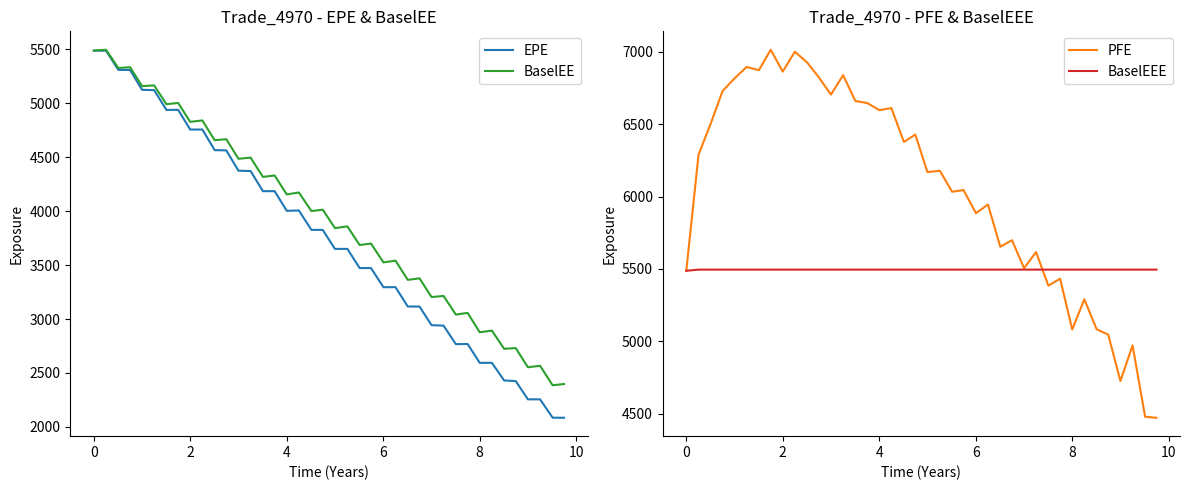

Which series has the largest total across all categories?

PFE